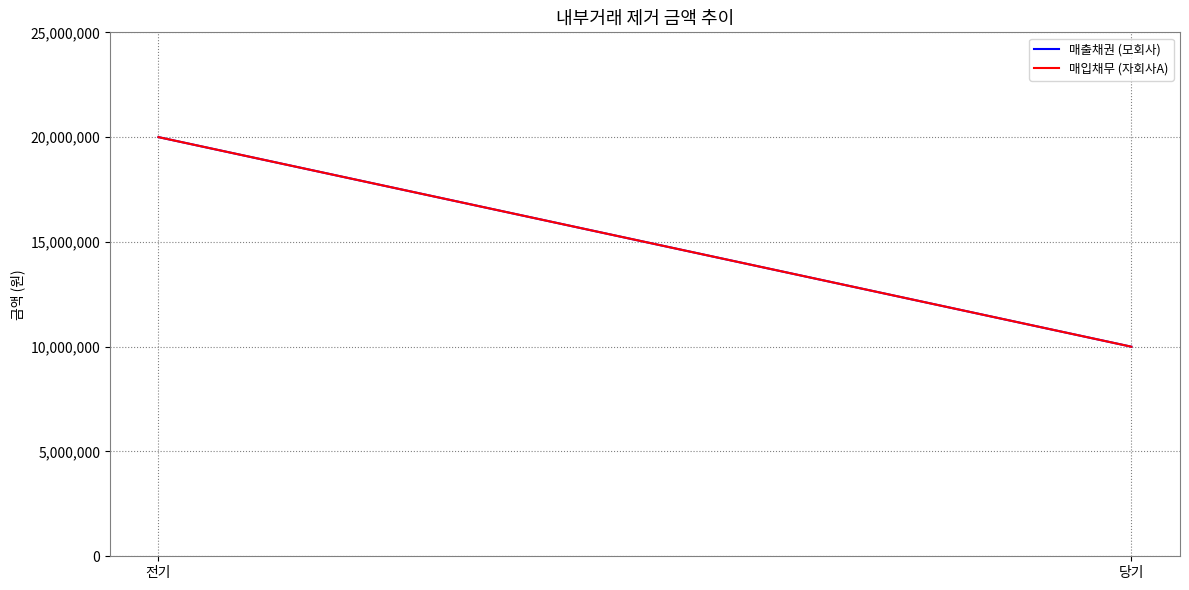

What is the minimum value for 매입채무 (자회사A)?

10000000